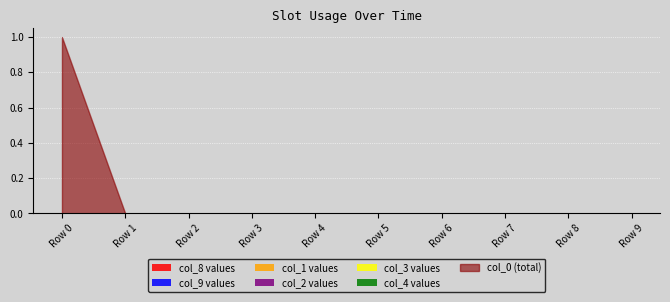

How many categories are shown in the chart?

10